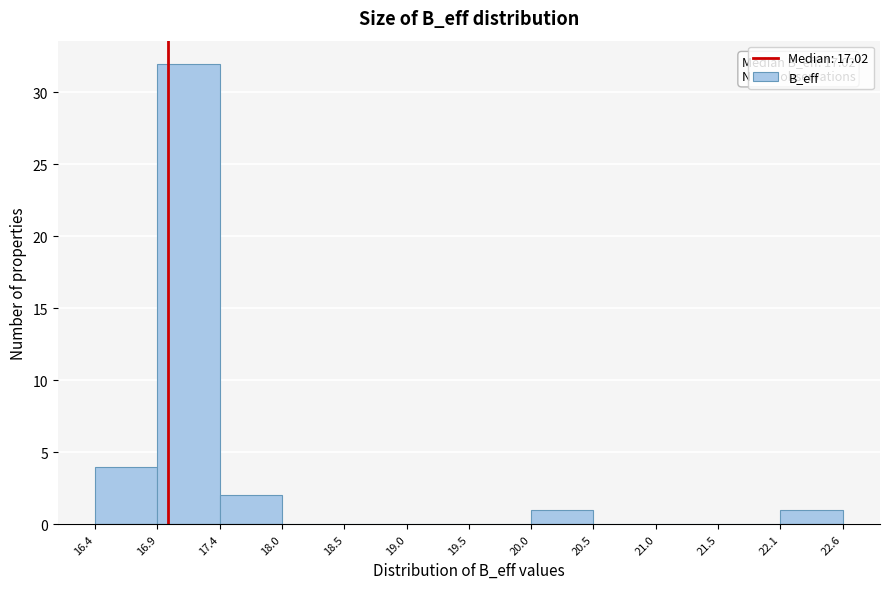

Which range on the x-axis has the tallest bar?

16.9 to 17.4